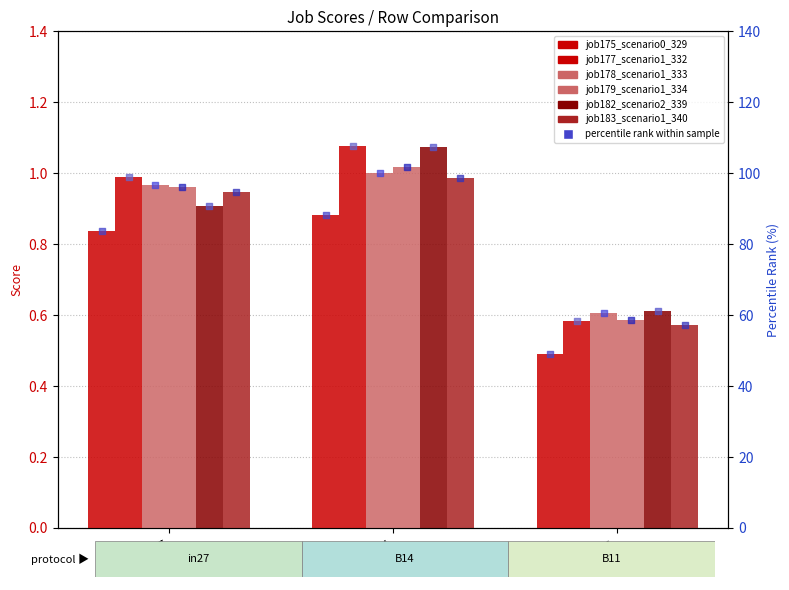

At which category is the sum across all series the highest?

B14